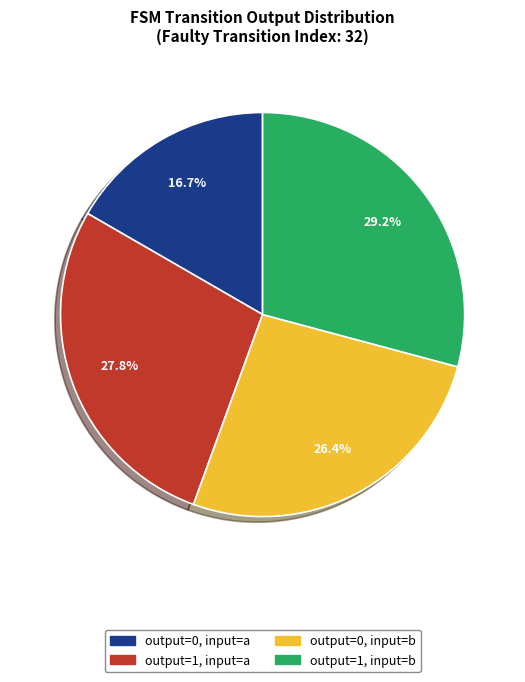

The output=0, input=b slice represents 26% of the pie. True or false?

True